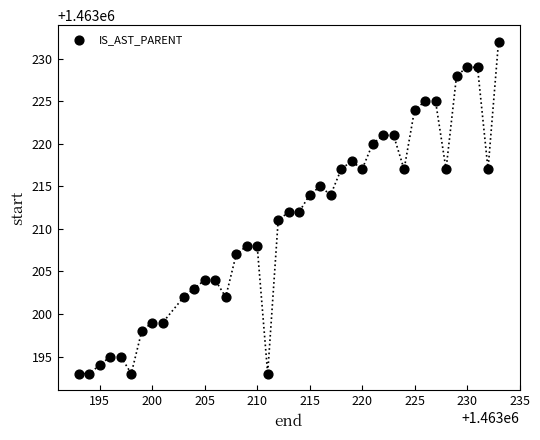

What is the range of Y values (max minus min)?

39